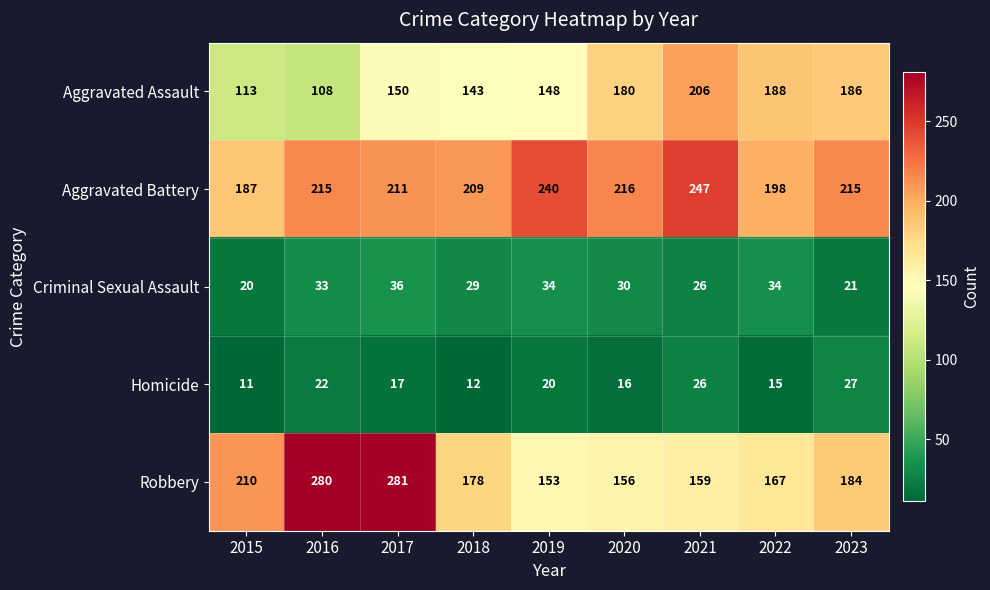

What is the difference between the maximum and minimum values in the Criminal Sexual Assault series?

16